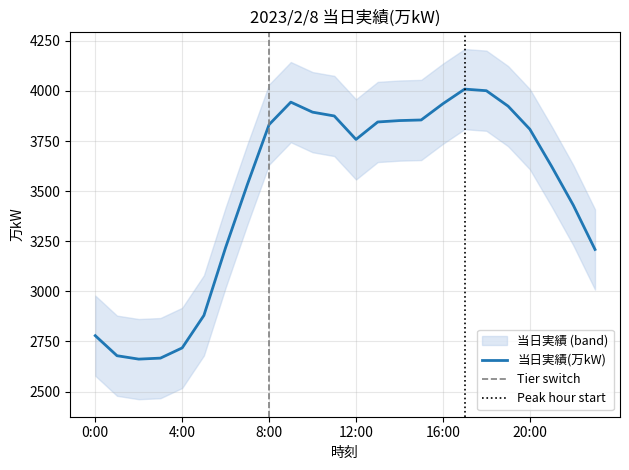

Approximately how many times larger is the value at 22:00 compared to 8:00?

0.9